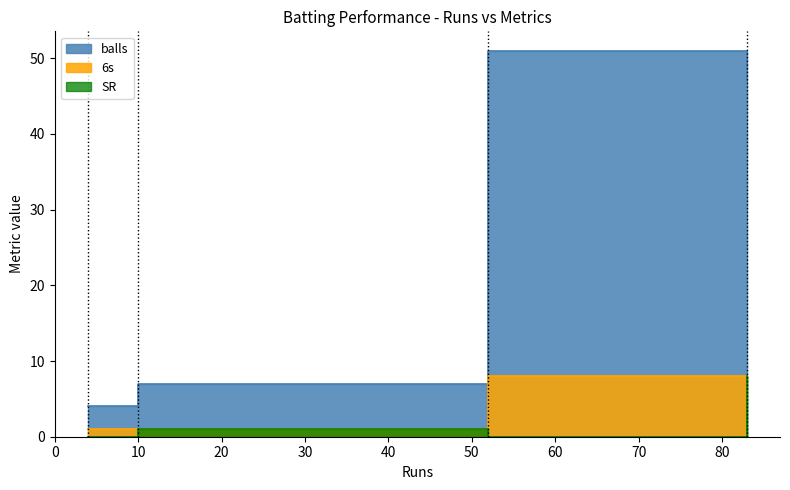

Is it true that 6s equals 1 at David Warner (c)?

False